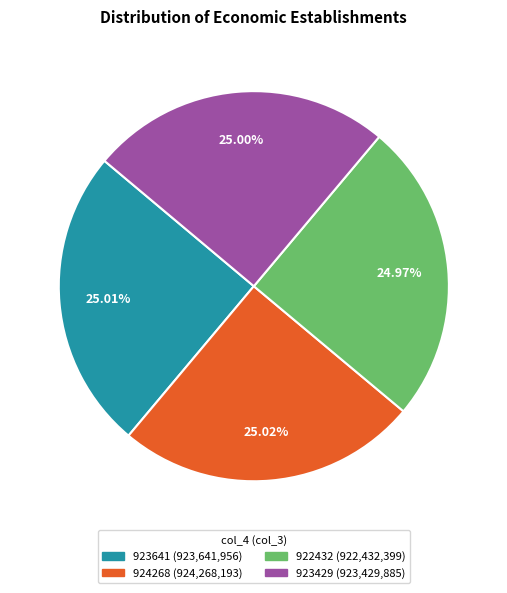

How many slices are in this pie chart?

4